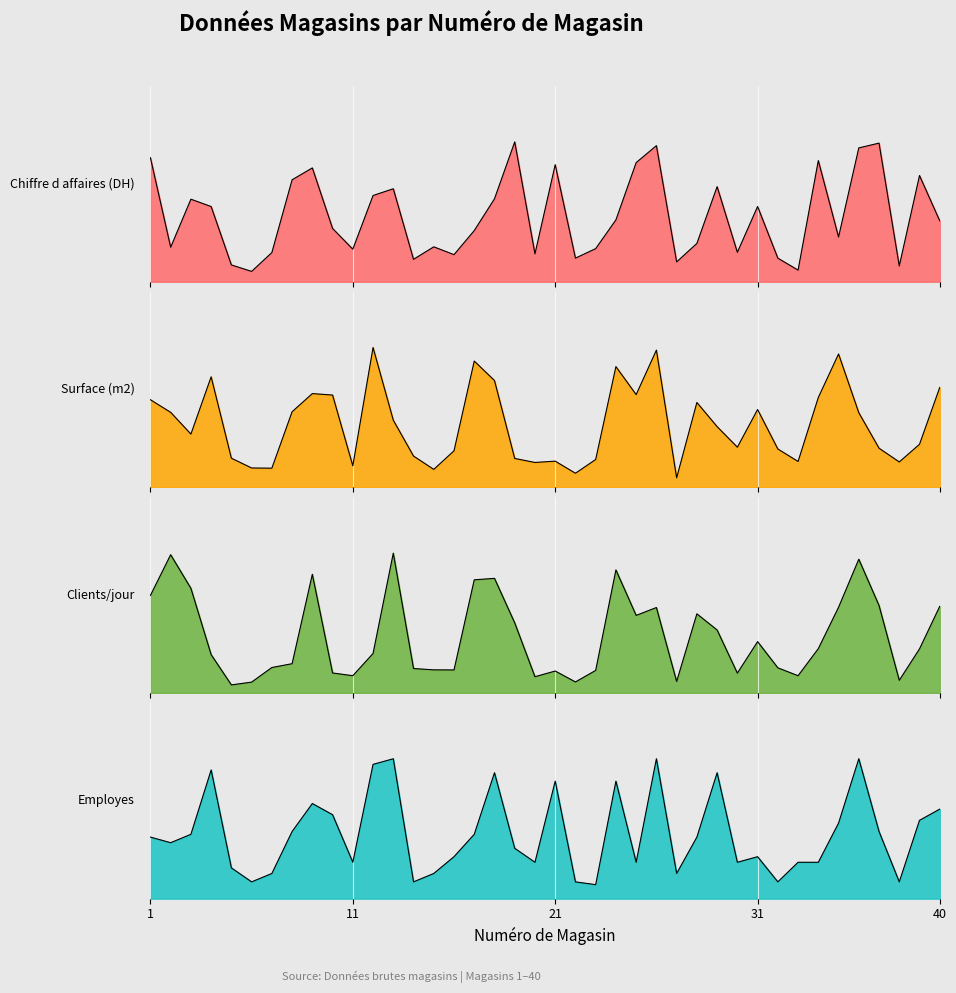

What is the total value across all series at 33?

0.7